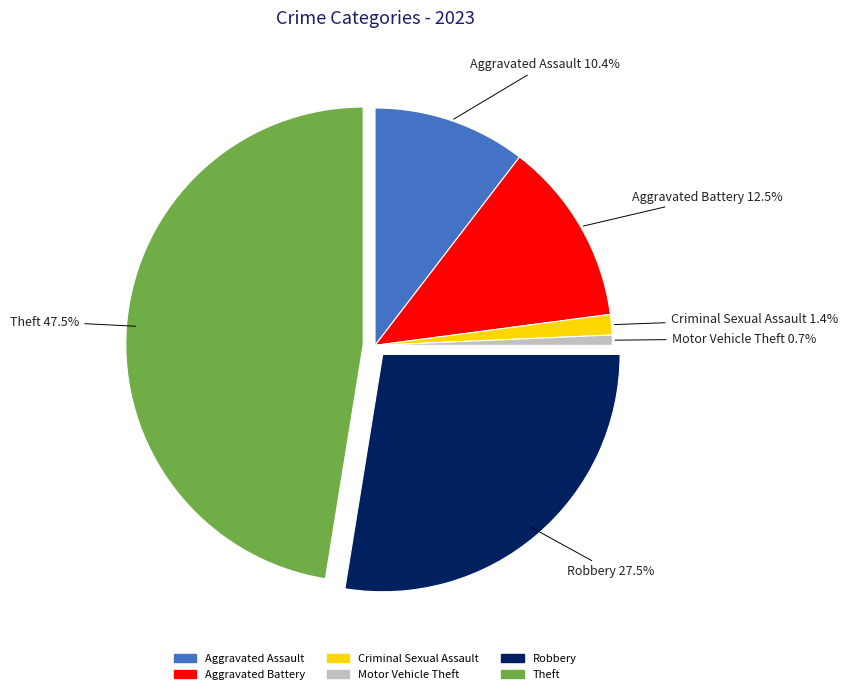

How much of the chart is everything except Robbery?

72.5%